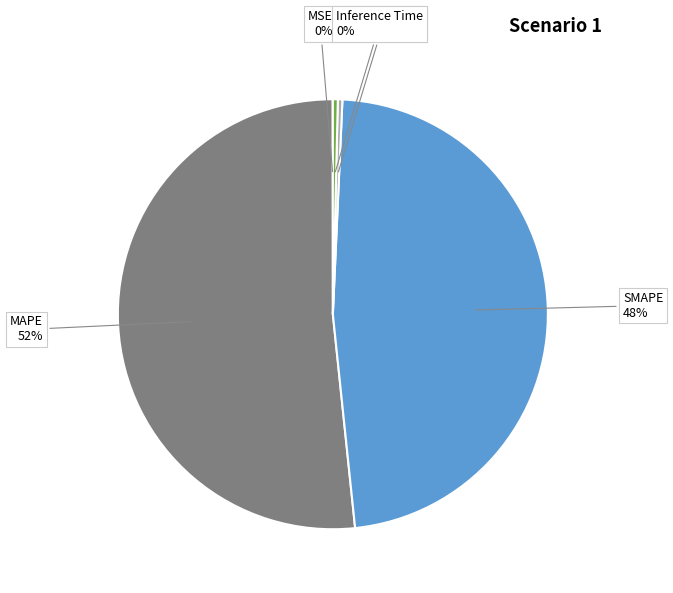

Is SMAPE the majority of the pie?

No